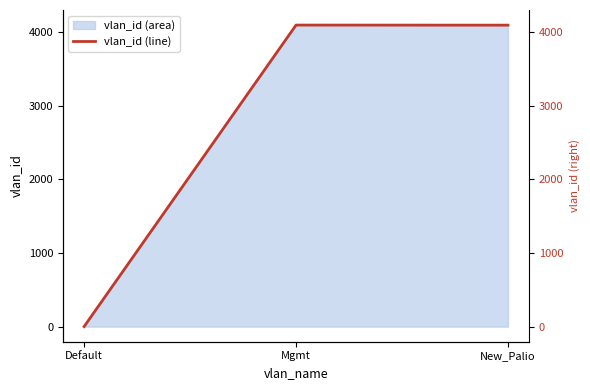

List the labels in order of value, largest first.

Mgmt, New_Palio, Default